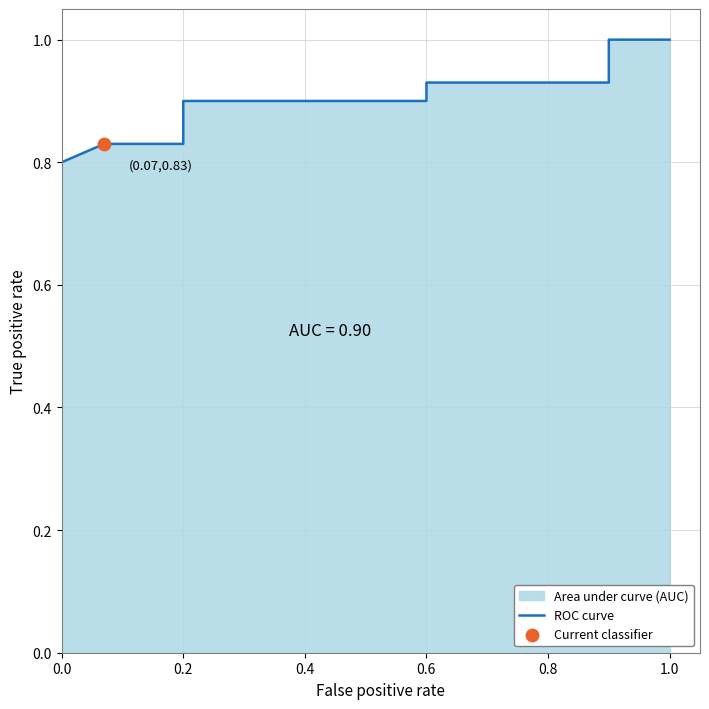

What is the ratio of the value at 0.2 to the value at 1.0?

0.9